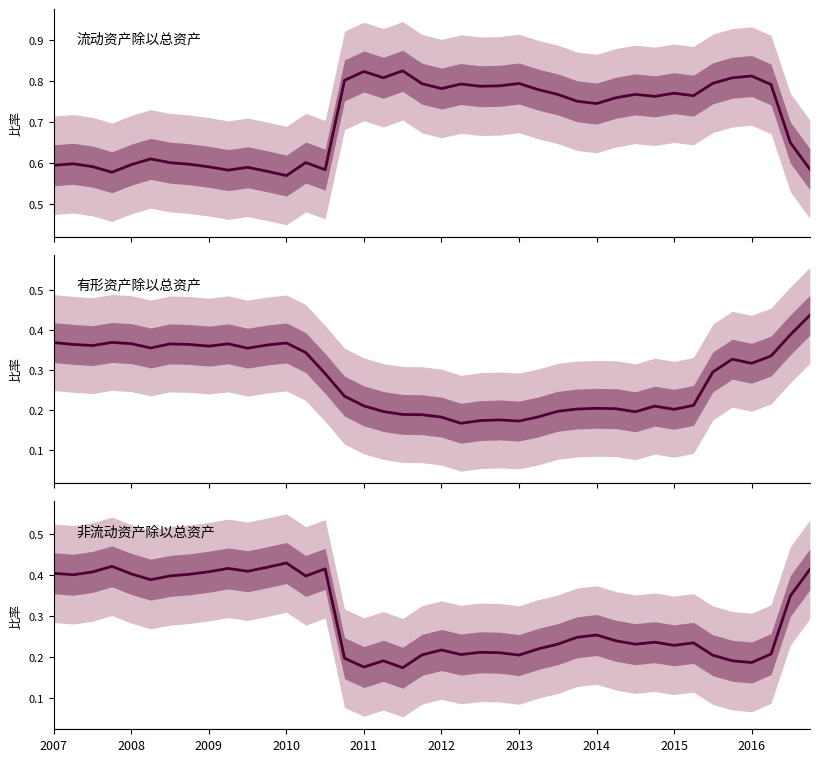

At which category does 非流动资产除以总资产 reach its first local peak?

2010